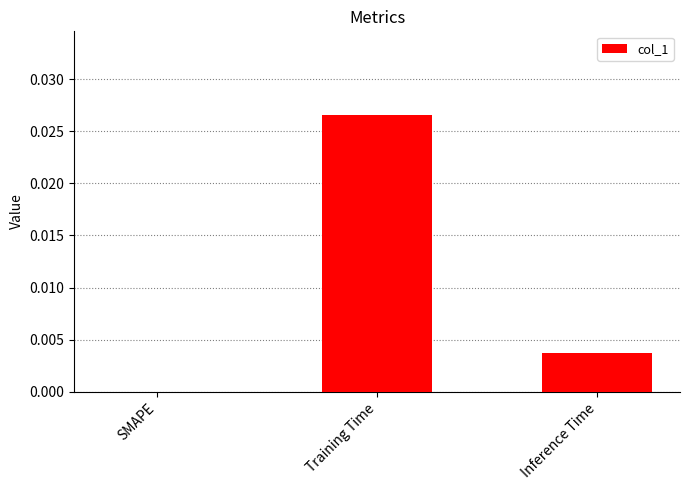

True or false: the data shows 0.0 at SMAPE.

True